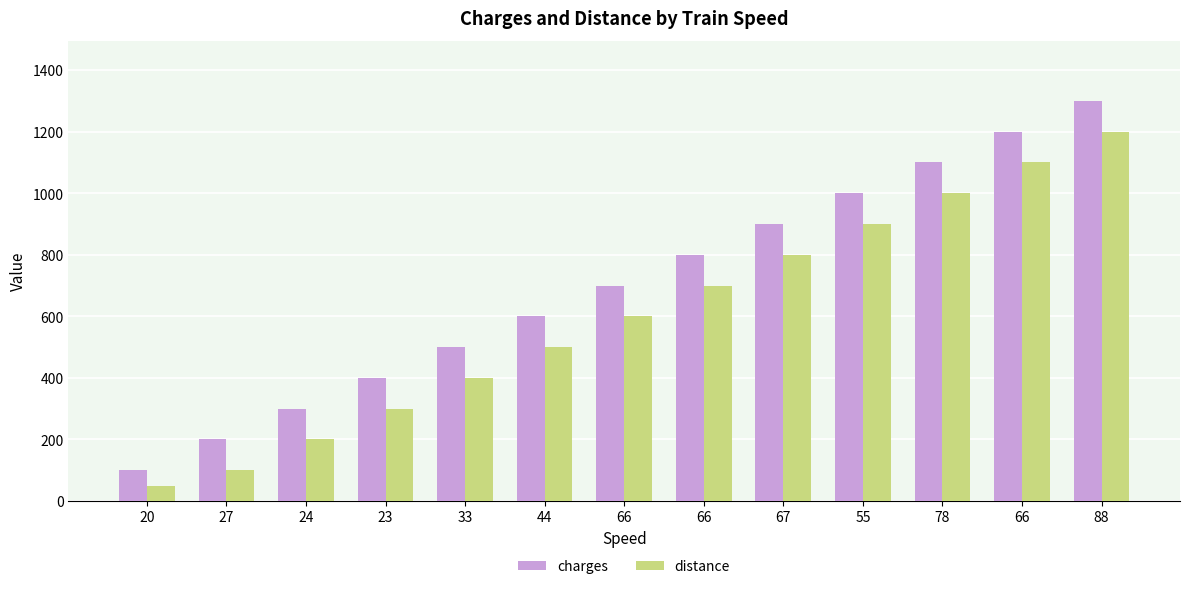

Is it true that distance equals 400 at 33?

True